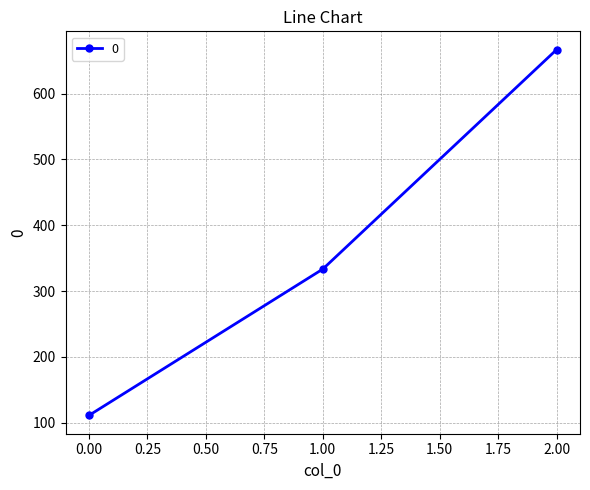

Rank the categories by value from highest to lowest.

2.00, 1.00, 0.00